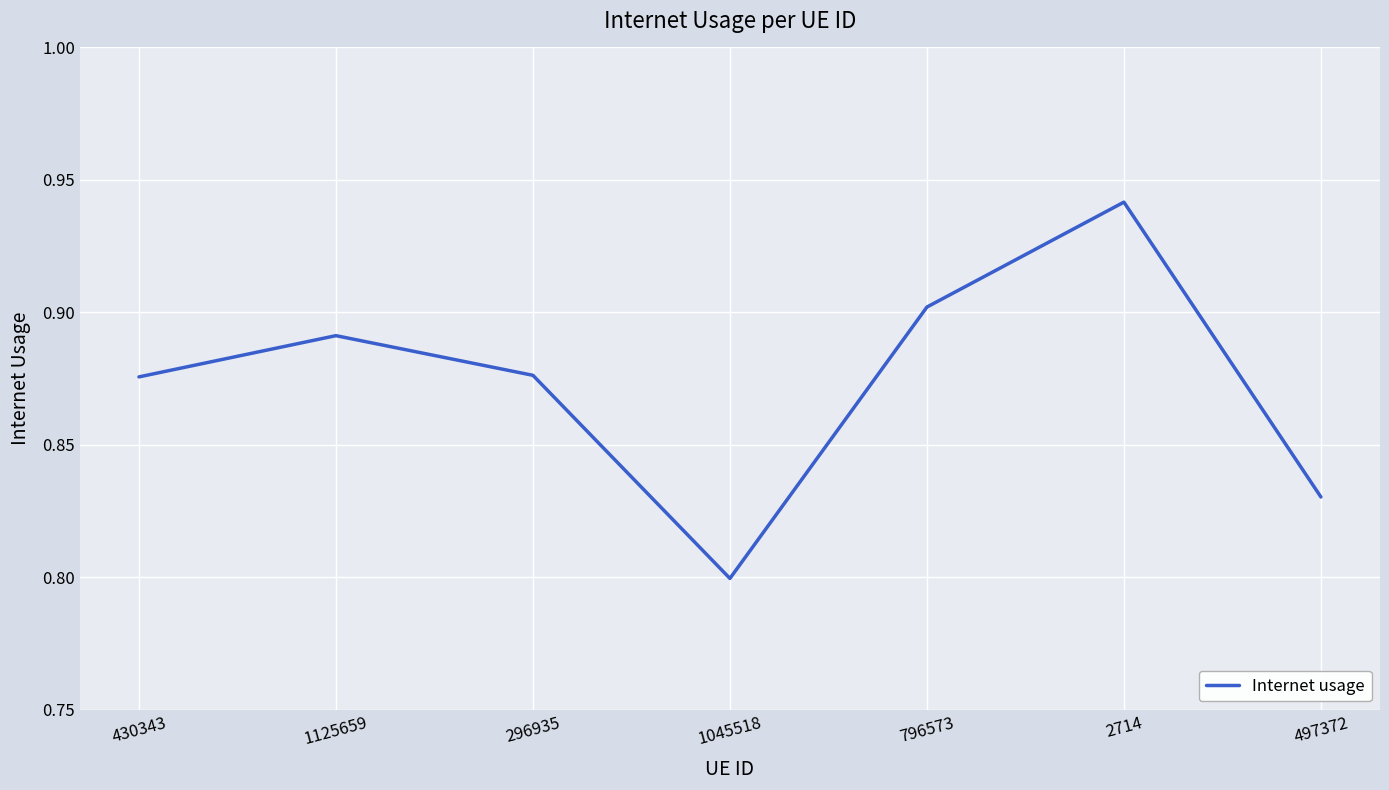

How many interior local valleys (lower than both neighbors) does the data have?

1